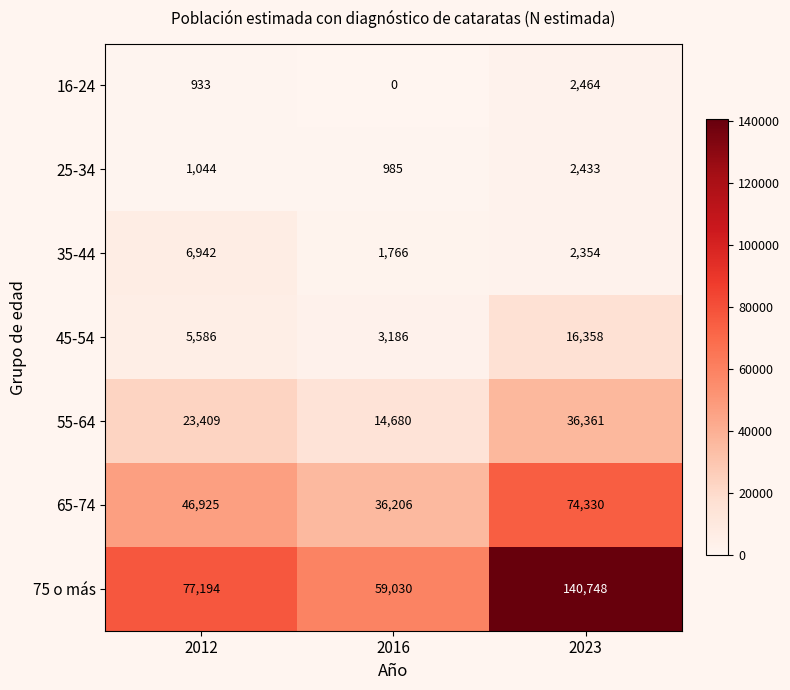

Where is 45-54 nearest to the value 9772?

2012